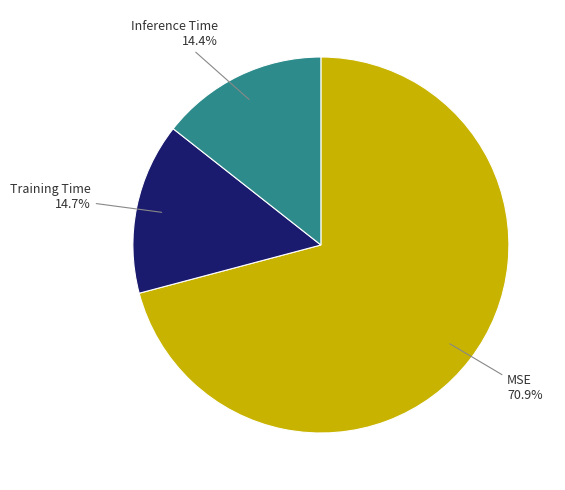

What is the largest slice in the pie chart?

MSE